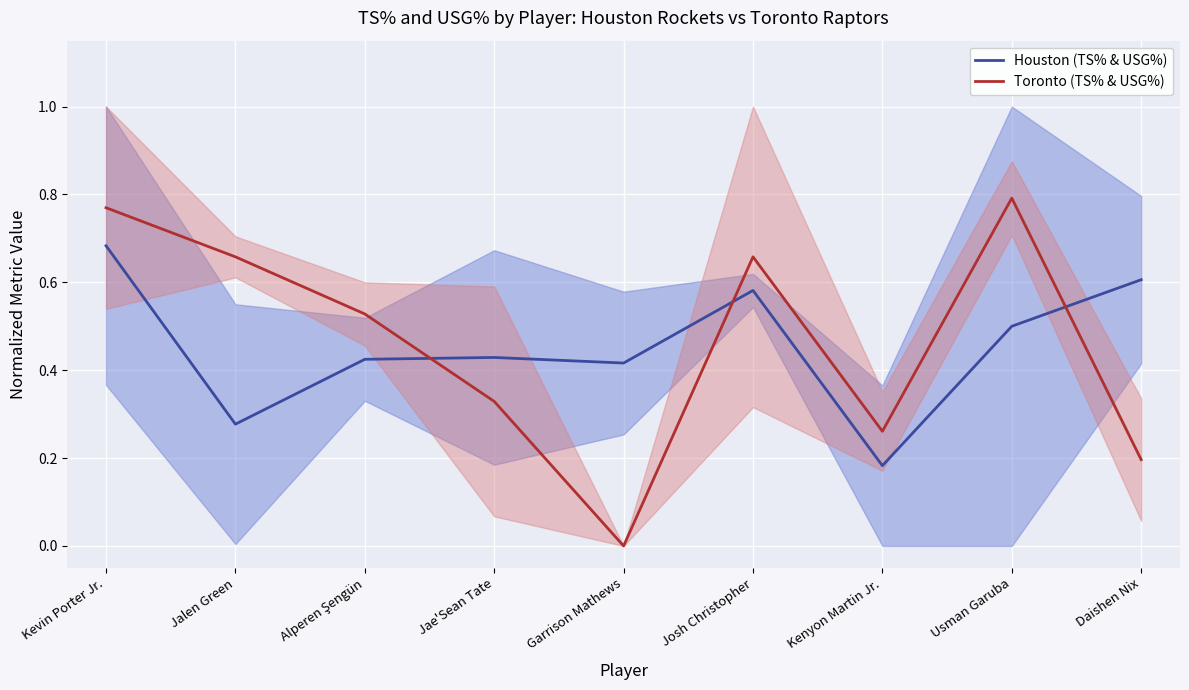

What is the difference between the maximum and minimum values in the Houston (TS% & USG%) series?

0.5